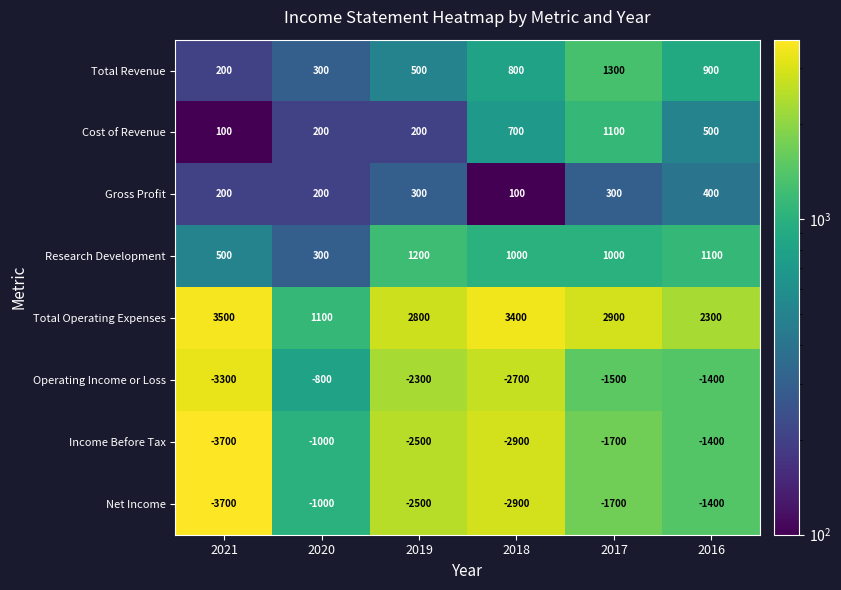

True or false: Cost of Revenue has a value of 349 at 2020.

False